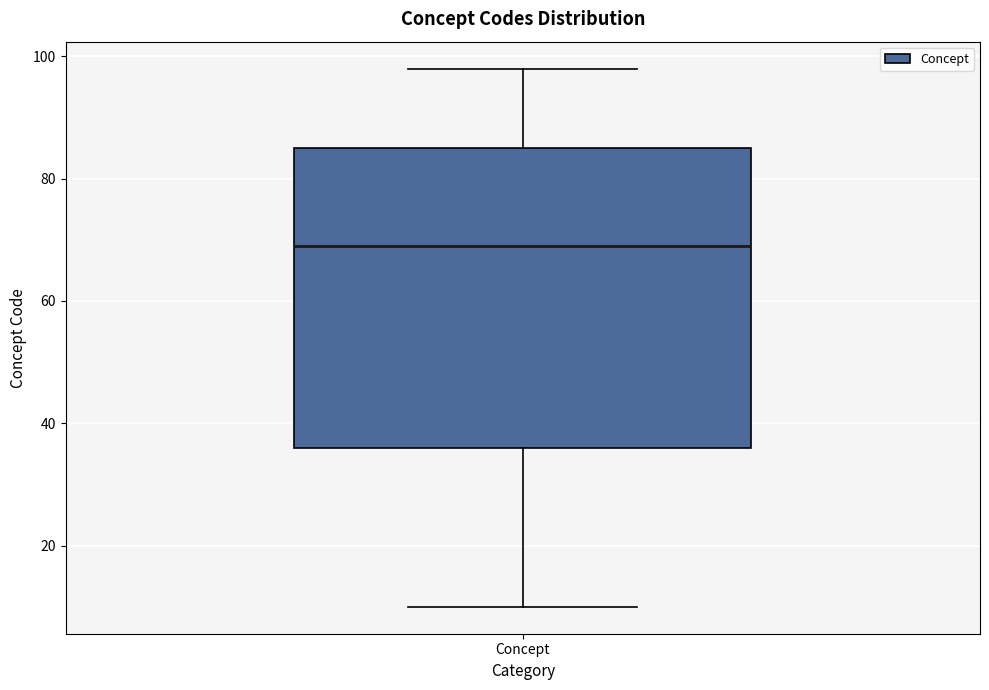

Where does the median line of the box for Concept sit on the y-axis? The values are not printed on the chart, so give them approximately, as read against the axis.

70